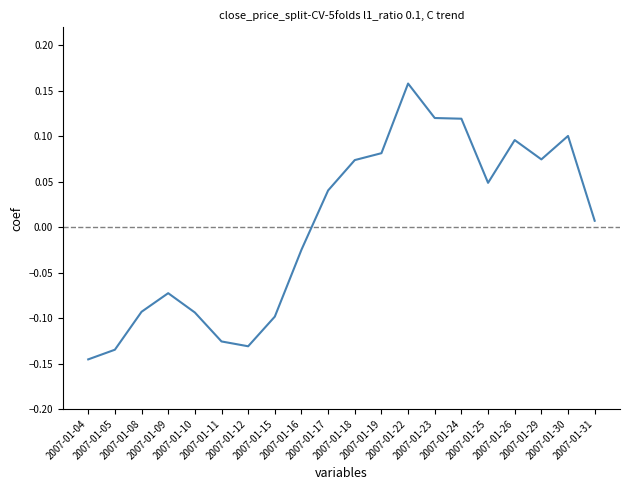

What is the difference between the maximum and minimum values?

0.3